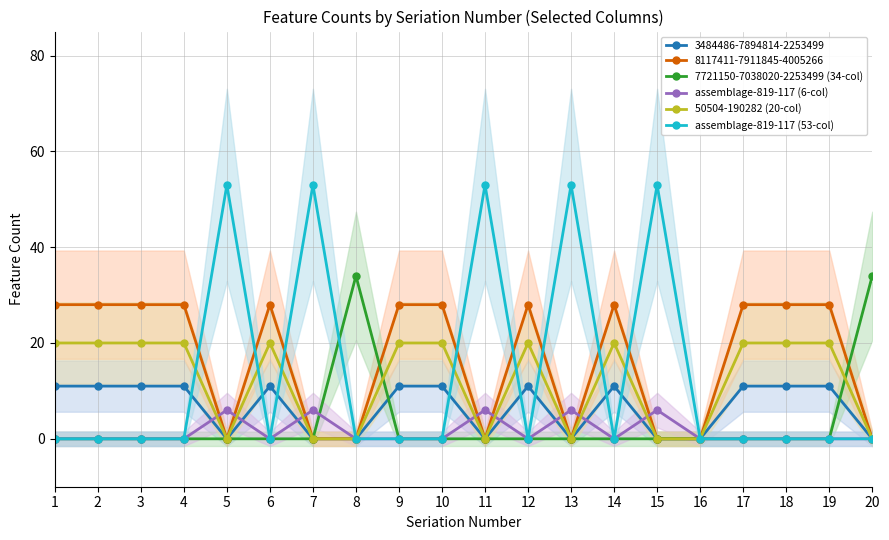

What is the difference between the second highest and minimum values in the assemblage-819-117 (53-col) series?

53